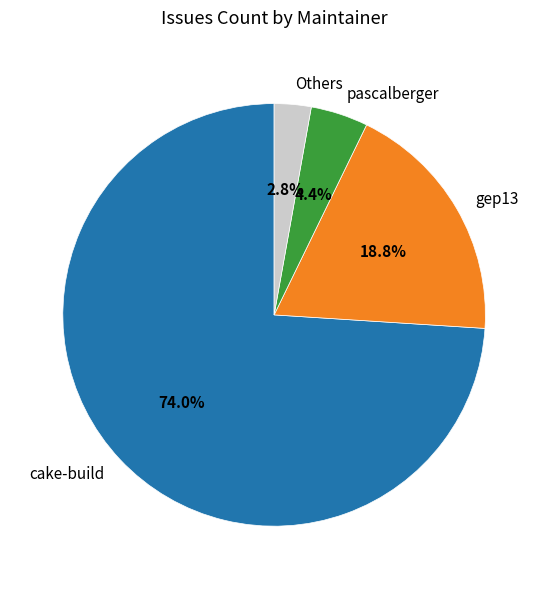

Does gep13 account for over 50% of the chart?

No